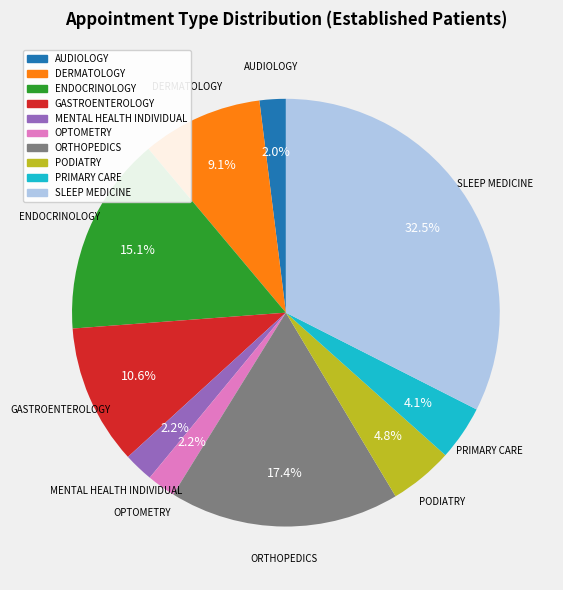

Is there a majority slice in this chart?

No